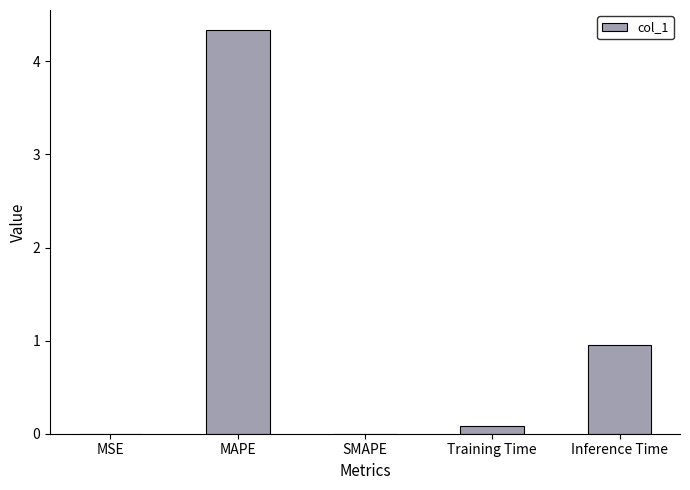

How many categories are shown in the chart?

5